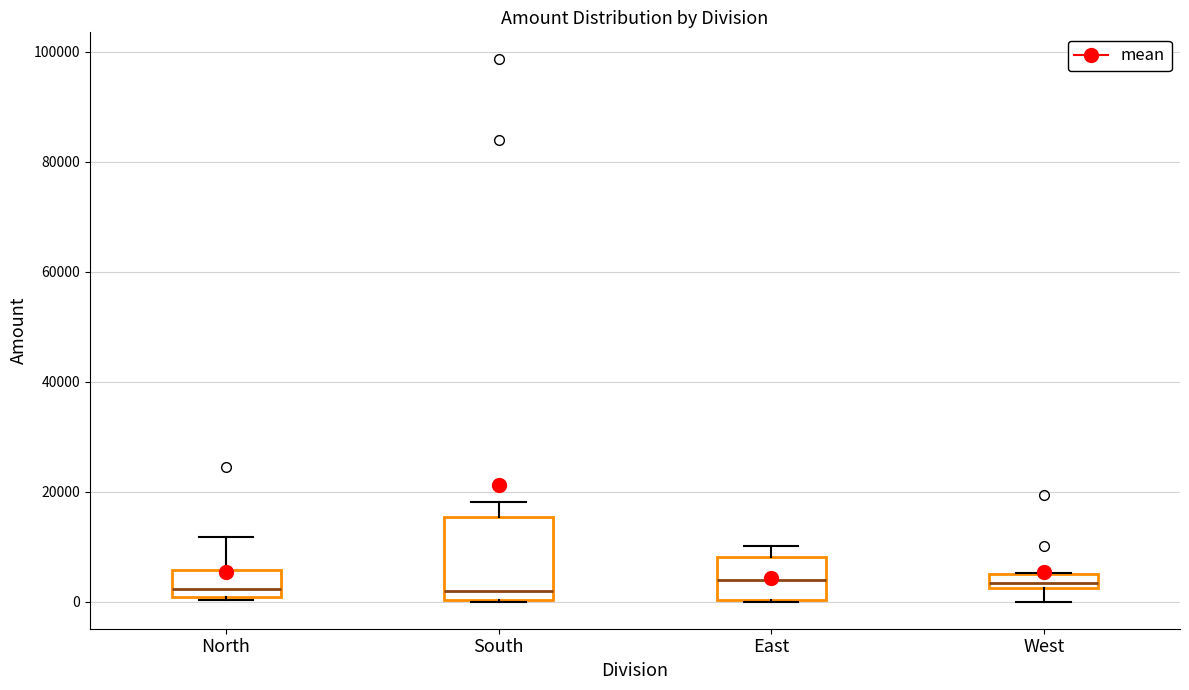

Where is the lower edge of the box for East on the y-axis? The values are not printed on the chart, so give them approximately, as read against the axis.

0